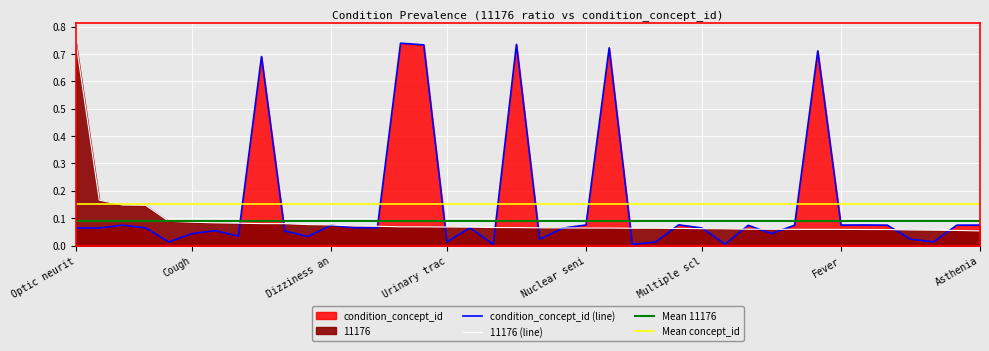

At which category is the sum across all series the highest?

Optic disc edema